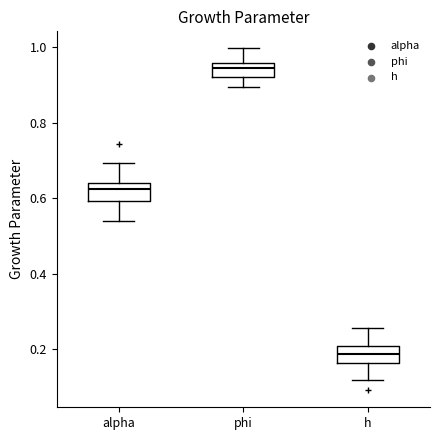

Which box has the highest median line?

phi